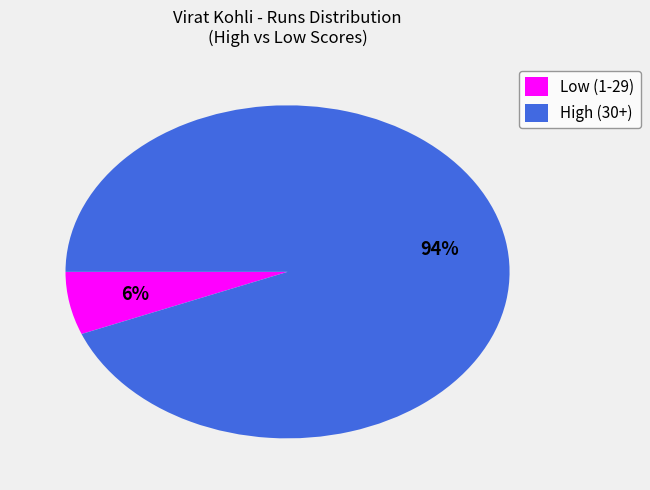

Do High (30+) and Low (1-29) together represent more than half of the pie?

Yes